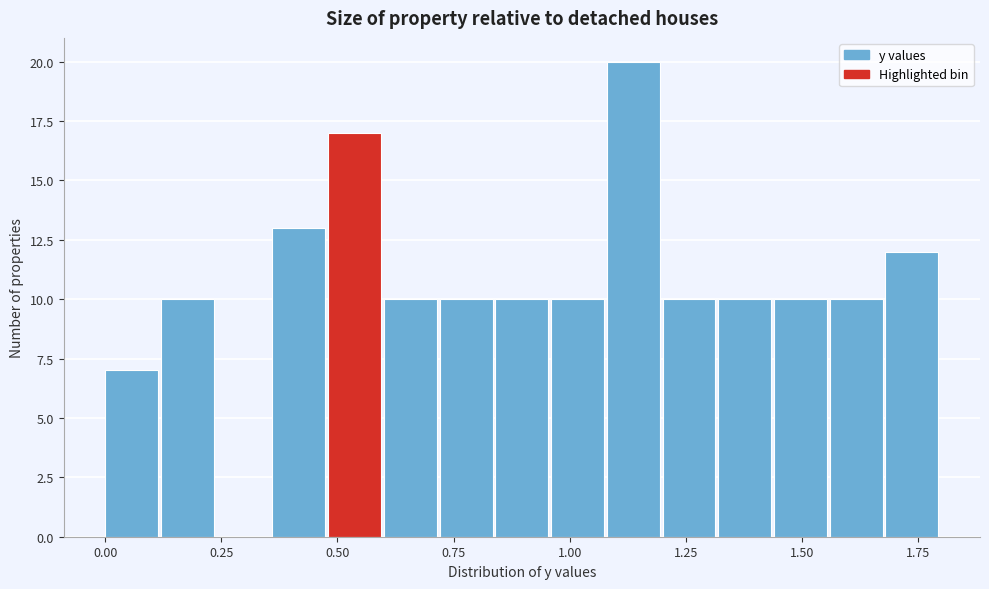

Around what value on the x-axis is the tallest bar? Give the approximate position of its centre, as read against the axis.

1.15